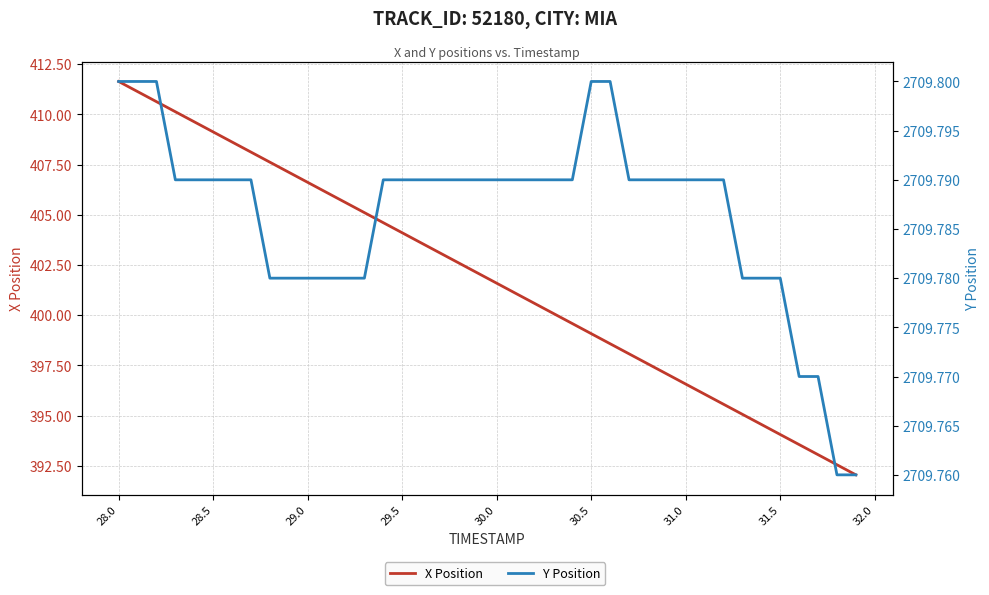

Reading right to left, what are all the values shown in this chart?

X Position: 392.1	392.6	393.1	393.6	394.1	394.6	395.1	395.6	396.1	396.6	397.1	397.6	398.1	398.6	399.1	399.6	400.1	400.6	401.1	401.6	402.1	402.6	403.1	403.6	404.1	404.6	405.1	405.6	406.1	406.6	407.1	407.6	408.1	408.6	409.1	409.6	410.1	410.6	411.1	411.6
Y Position: 2709.8	2709.8	2709.8	2709.8	2709.8	2709.8	2709.8	2709.8	2709.8	2709.8	2709.8	2709.8	2709.8	2709.8	2709.8	2709.8	2709.8	2709.8	2709.8	2709.8	2709.8	2709.8	2709.8	2709.8	2709.8	2709.8	2709.8	2709.8	2709.8	2709.8	2709.8	2709.8	2709.8	2709.8	2709.8	2709.8	2709.8	2709.8	2709.8	2709.8